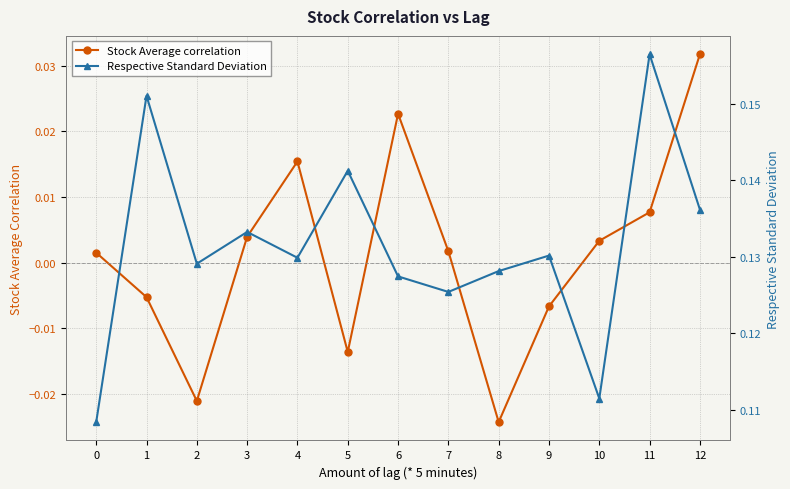

What are all the series names shown in the legend?

Stock Average correlation, Respective Standard Deviation